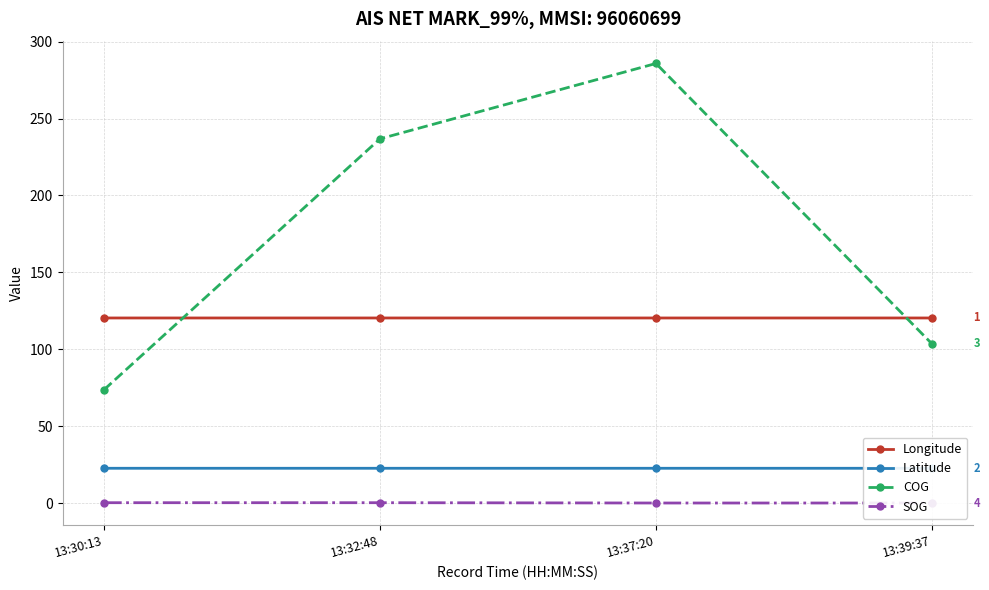

Is the value of Latitude at 13:37:20 greater than the value of COG at 13:39:37?

No